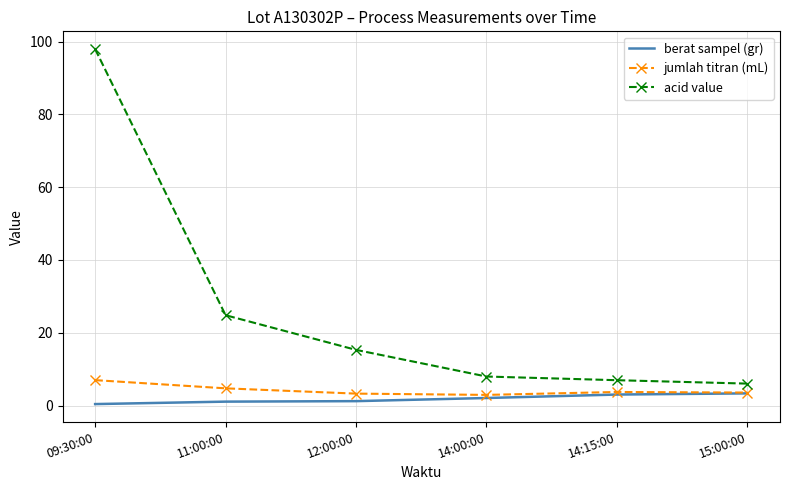

True or false: acid value has a value of 12.3 at 14:00:00.

False